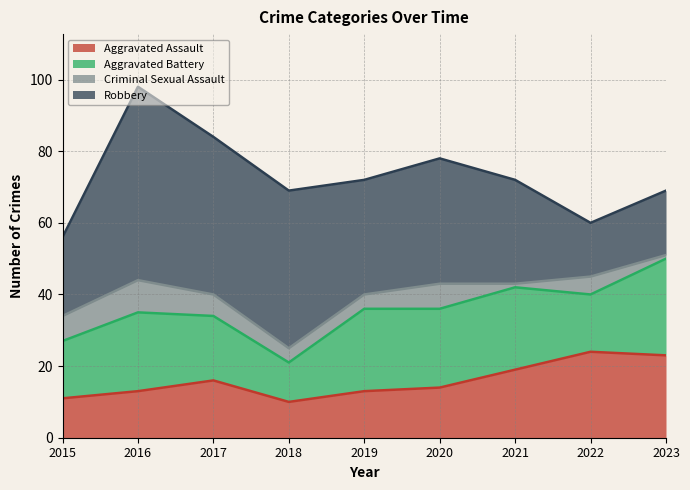

How many lines are shown in the chart?

4